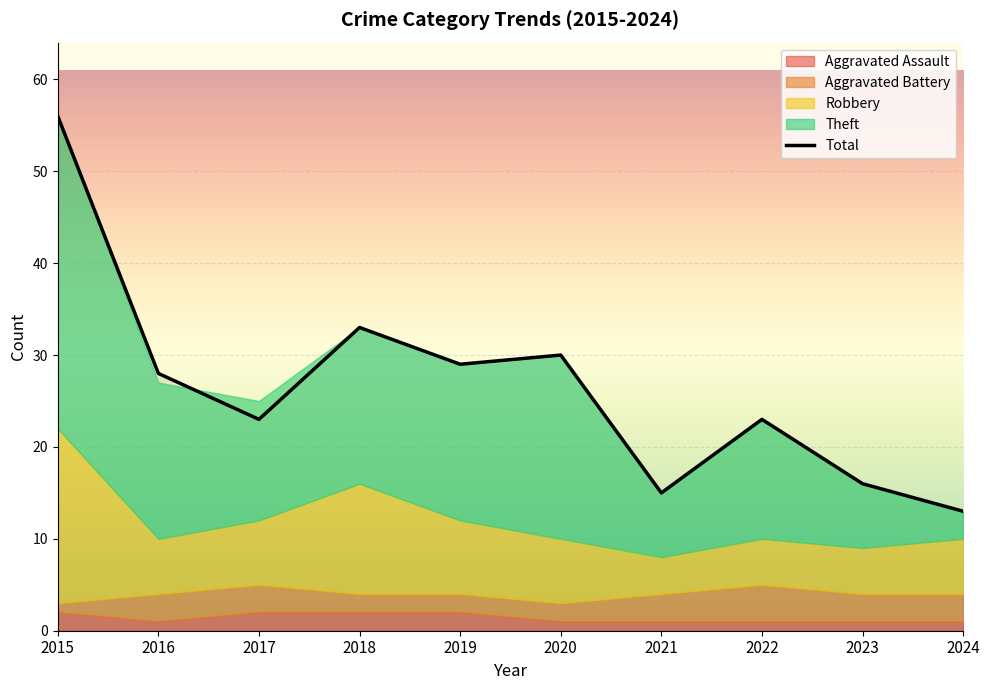

Reading left to right, extract all data points from this chart.

56	28	23	33	29	30	15	23	16	13